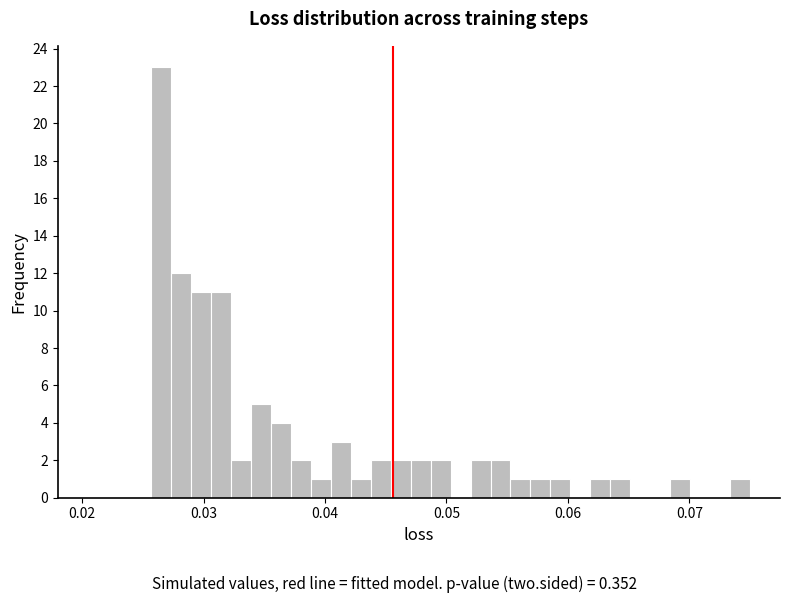

Read against the x-axis, roughly where is the centre of the tallest bar?

0.027